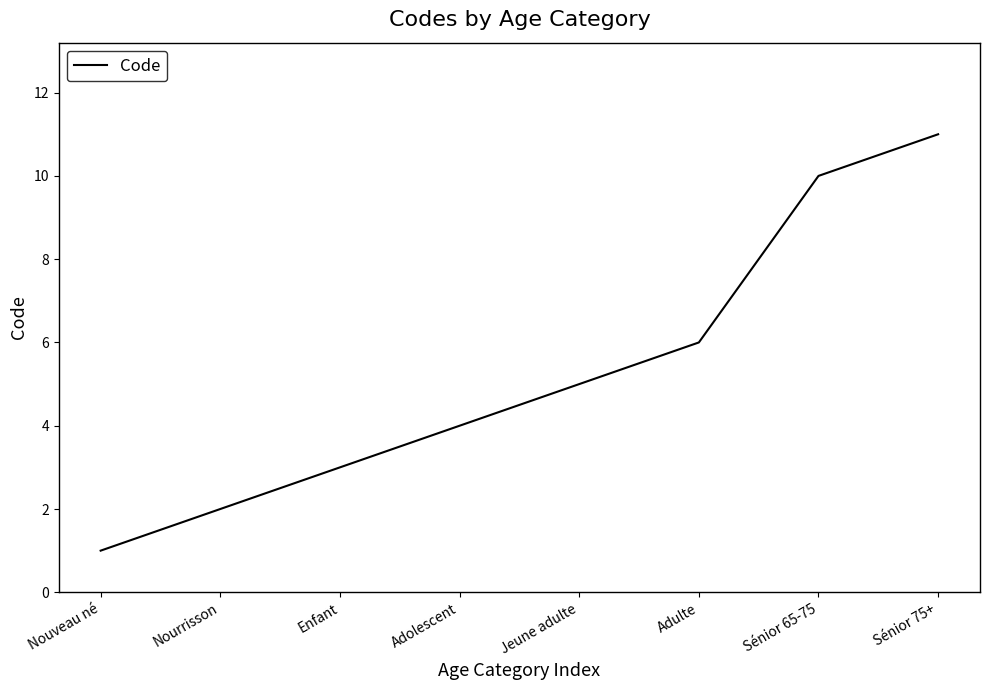

Is it true that the value at Adulte is 6?

True